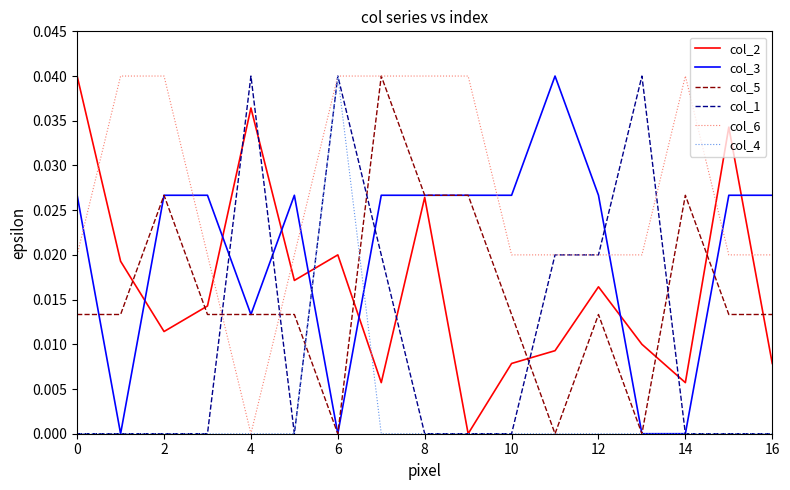

How many intersections are there between col_2 and col_6?

5